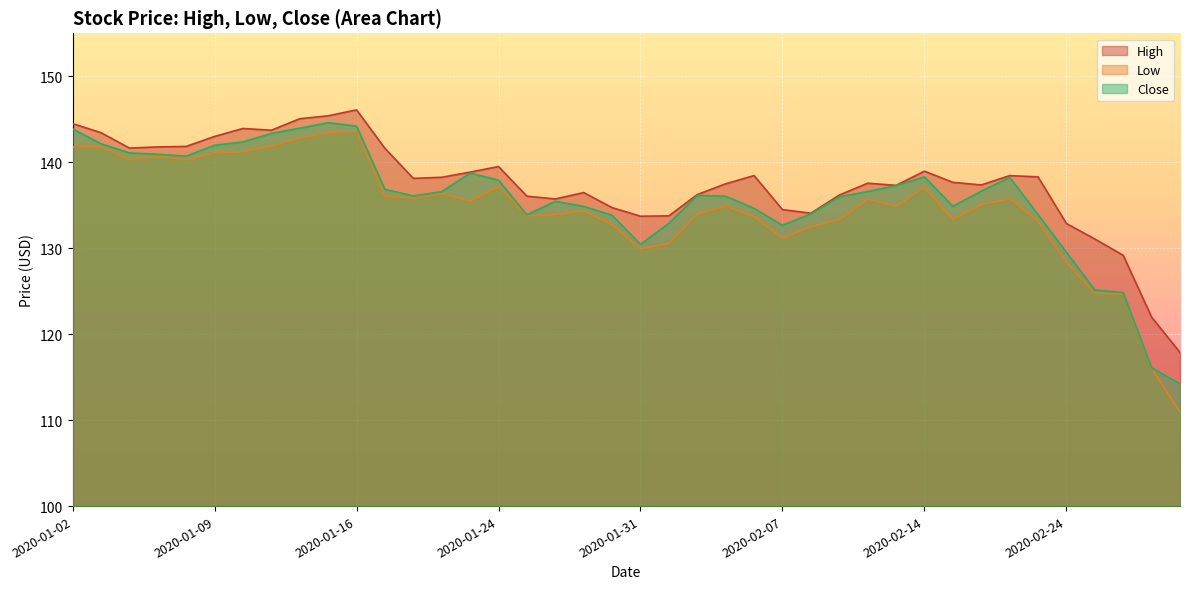

Between 2020-01-06 and 2020-01-27, which series saw the biggest shift?

Close